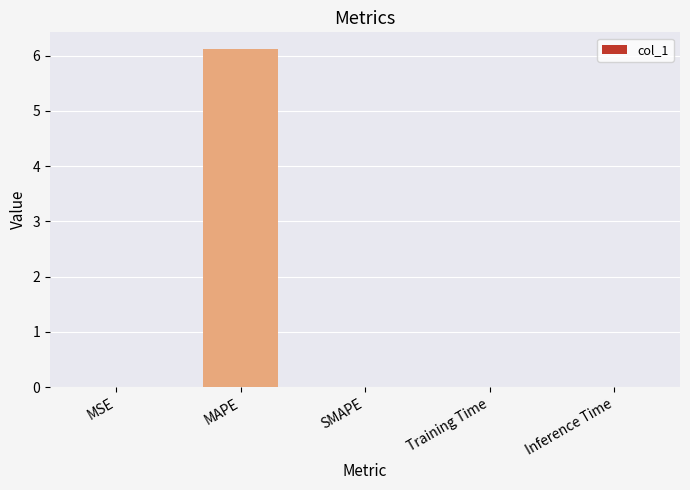

What is the sum of all values?

6.1